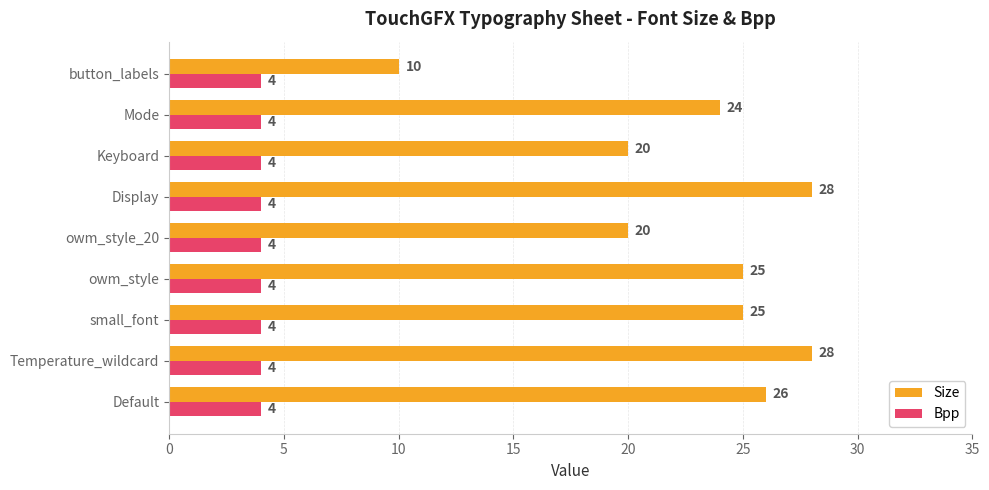

What is the total value across all series at Display?

32